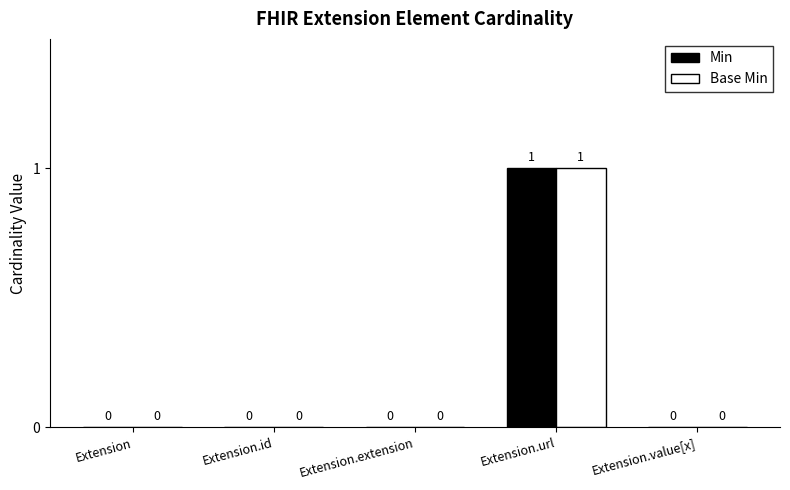

The value of Min at Extension.url is 2. True or false?

False